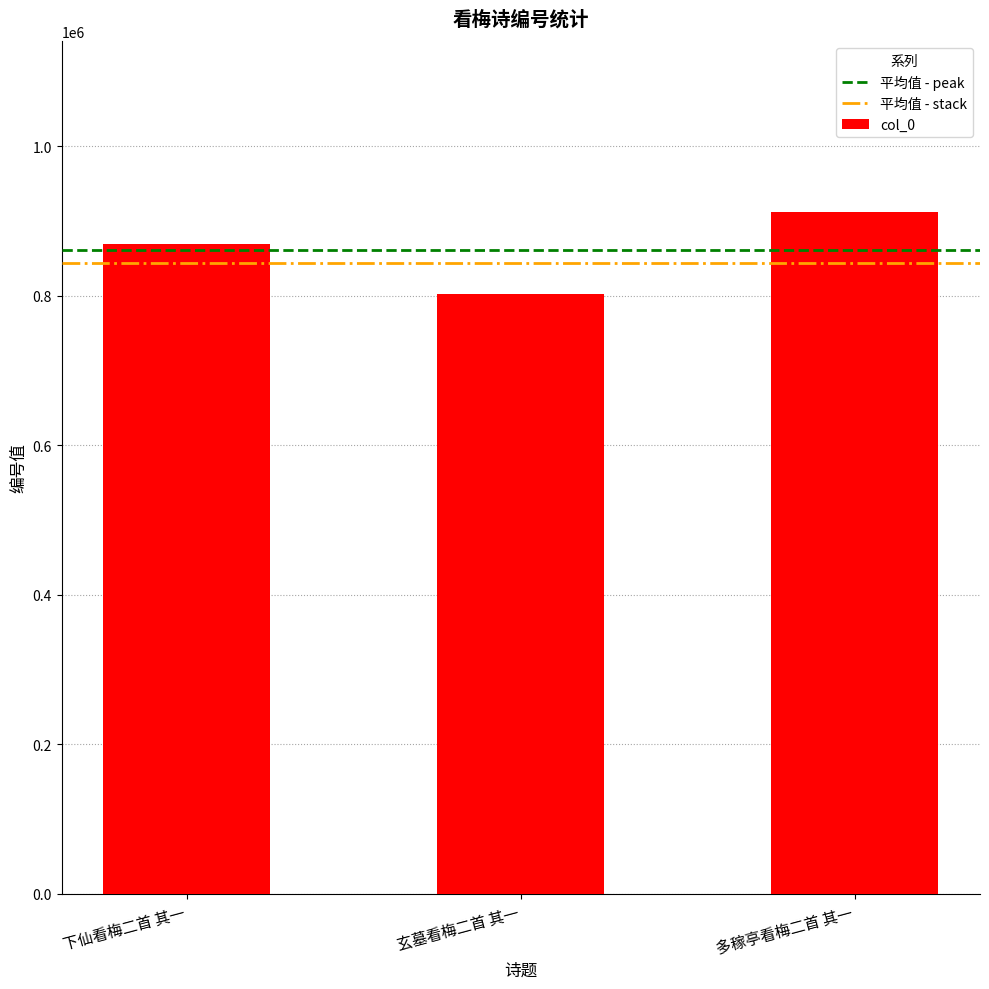

True or false: the data shows 868472 at 下仙看梅二首 其一.

True